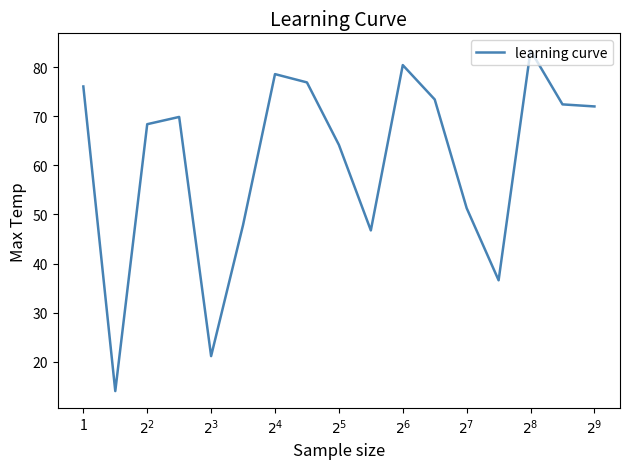

What is the difference between the maximum and minimum values?

69.5